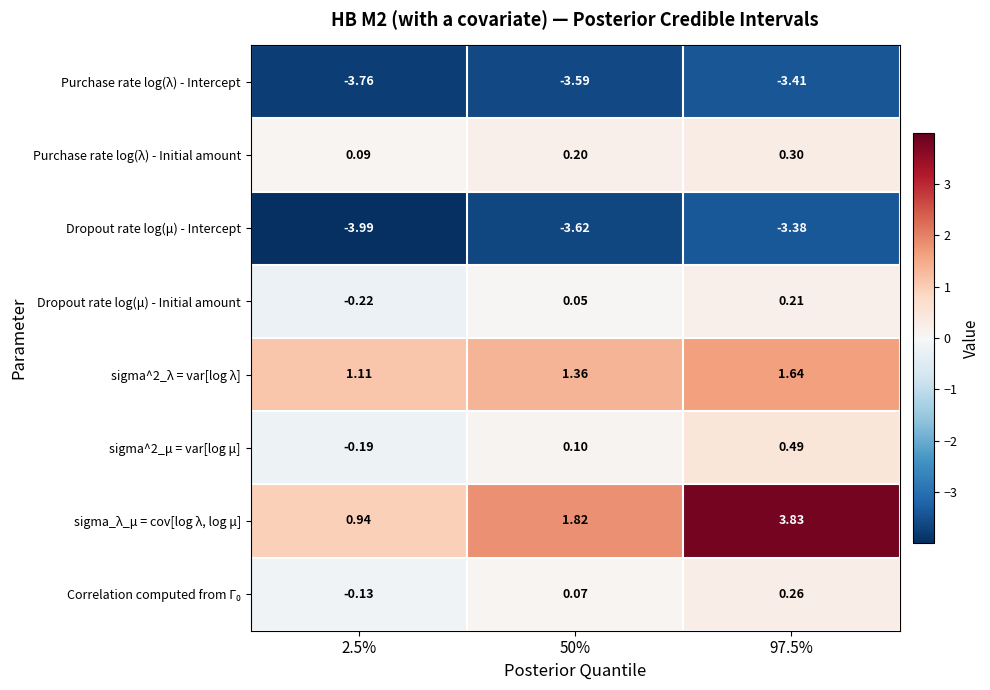

Which series has the largest total across all categories?

sigma_λ_μ = cov[log λ, log μ]